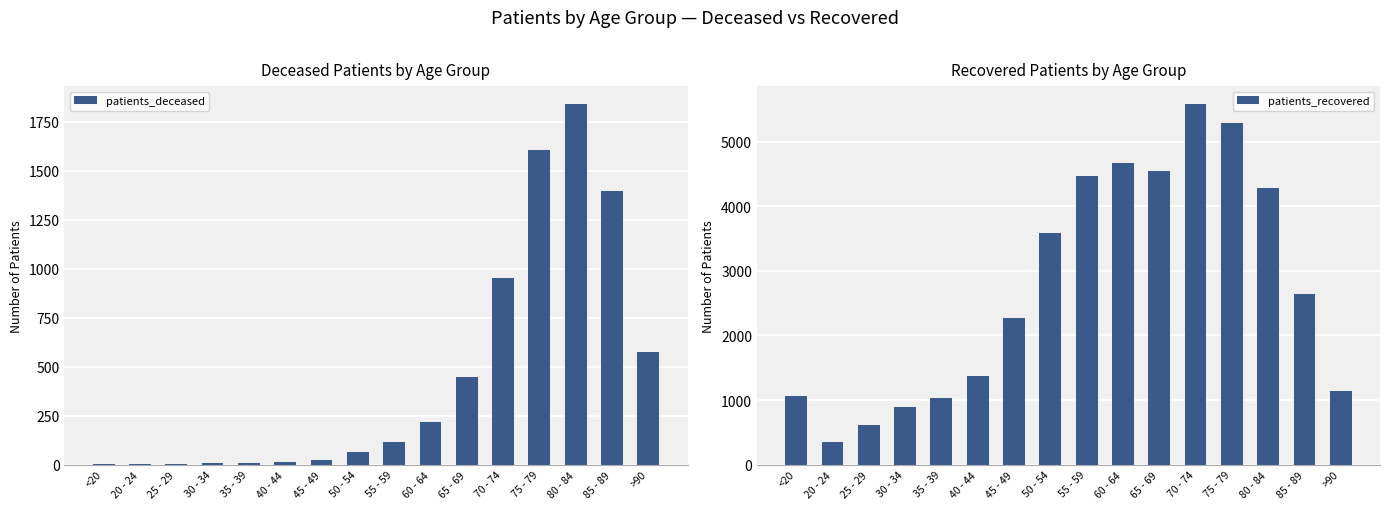

Rank the series by their average value, from lowest to highest.

patients_deceased, patients_recovered